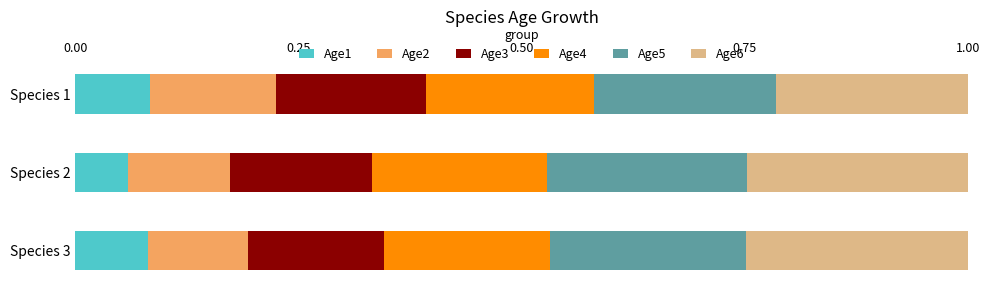

At which label does Age1 reach its minimum?

Species 2